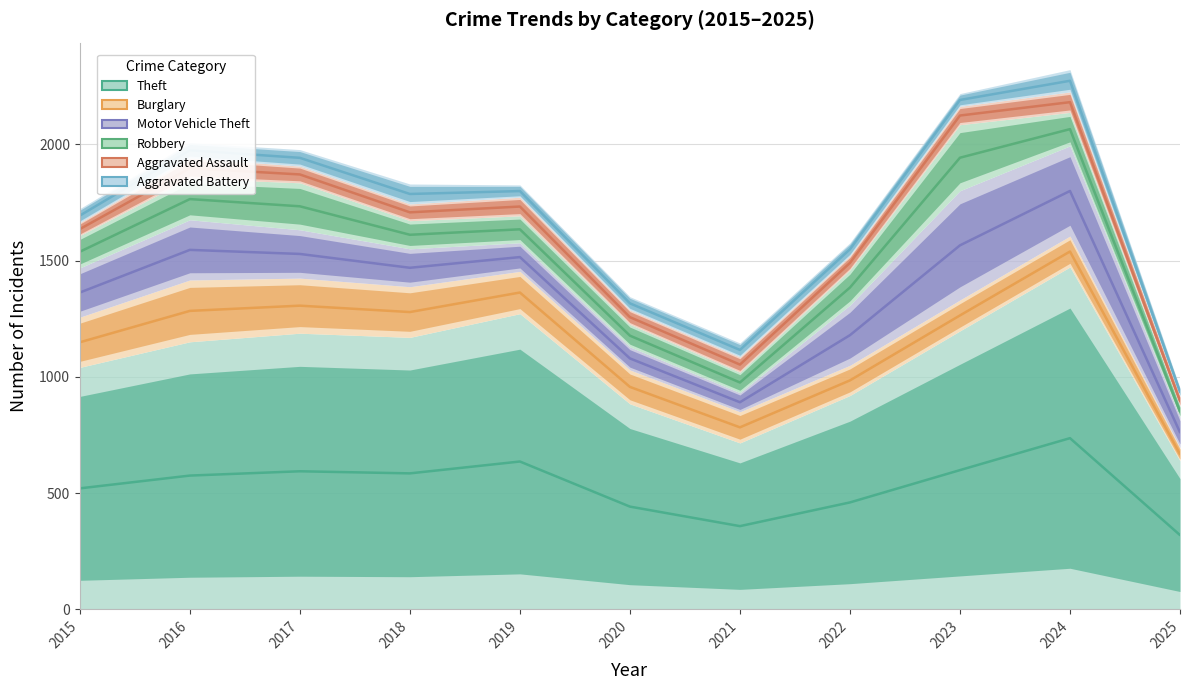

Rank the series at 2021 from highest to lowest value.

Aggravated Battery, Aggravated Assault, Robbery, Motor Vehicle Theft, Burglary, Theft